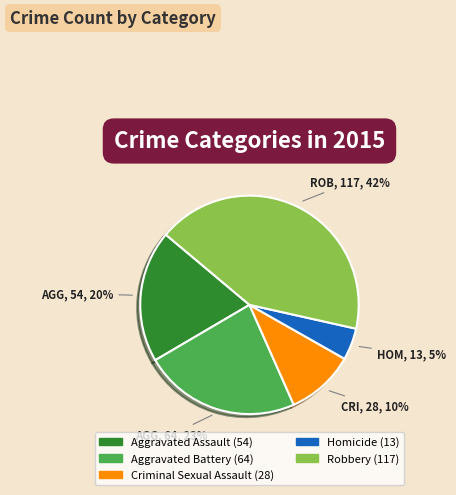

Which category has the smallest portion of the pie?

Homicide